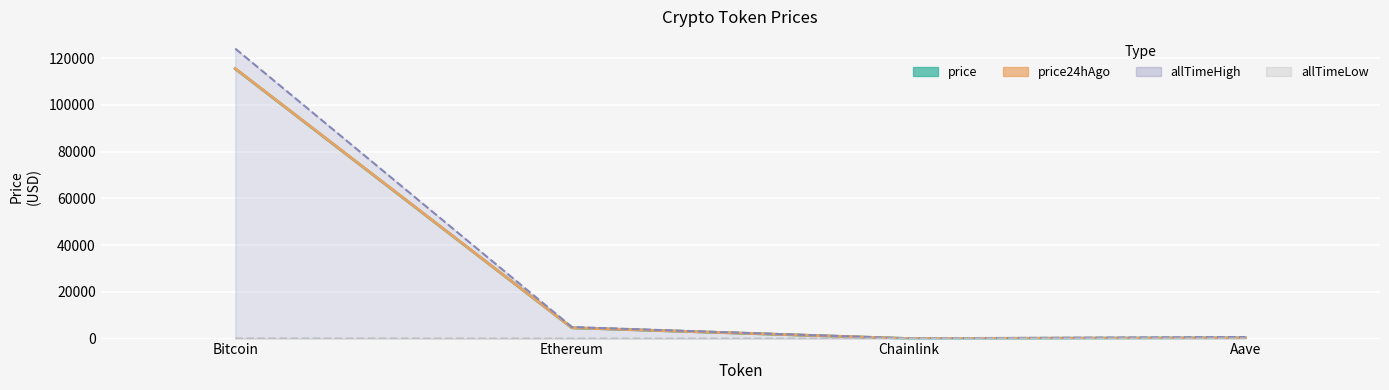

Which series changed the most between Ethereum and Chainlink?

allTimeHigh